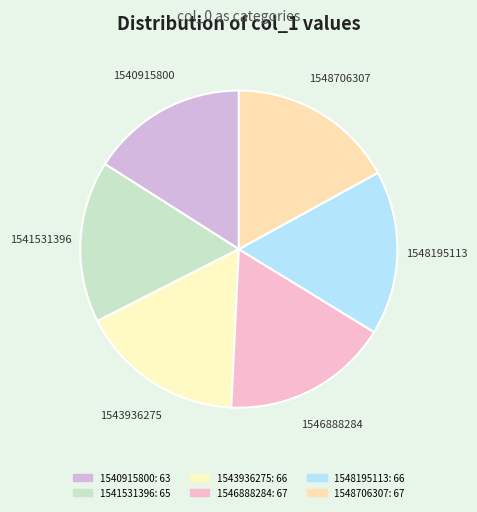

Is the sum of 1540915800 and 1541531396 greater than half?

No